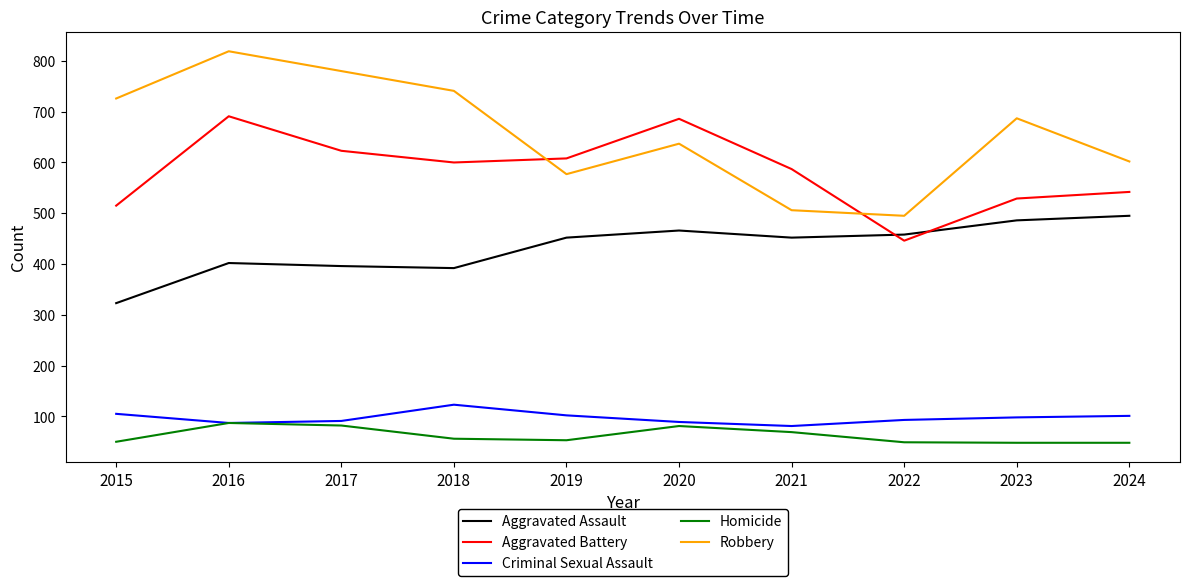

How many values in the Aggravated Assault series are below 452?

4